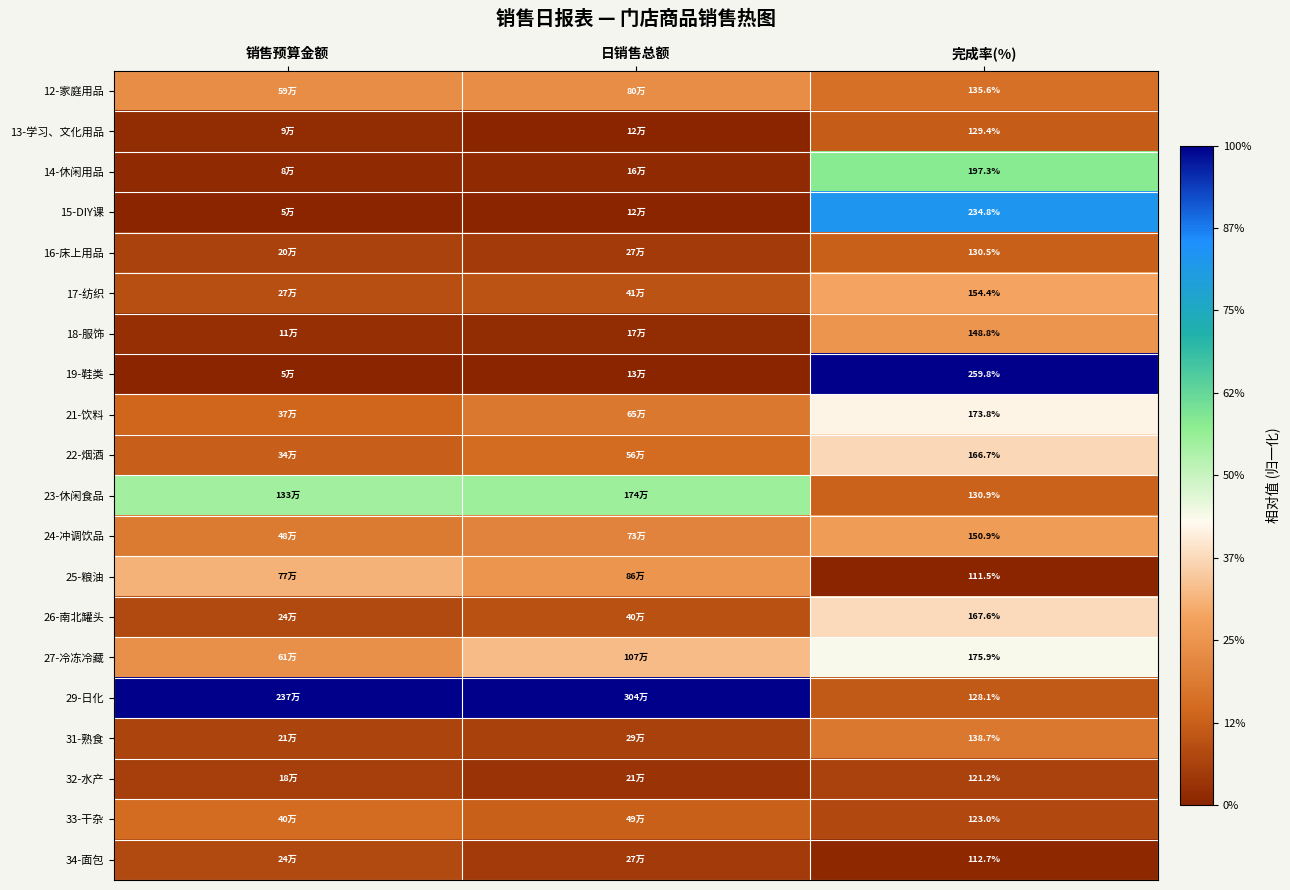

At which label does 18-服饰 reach its minimum?

日销售总额